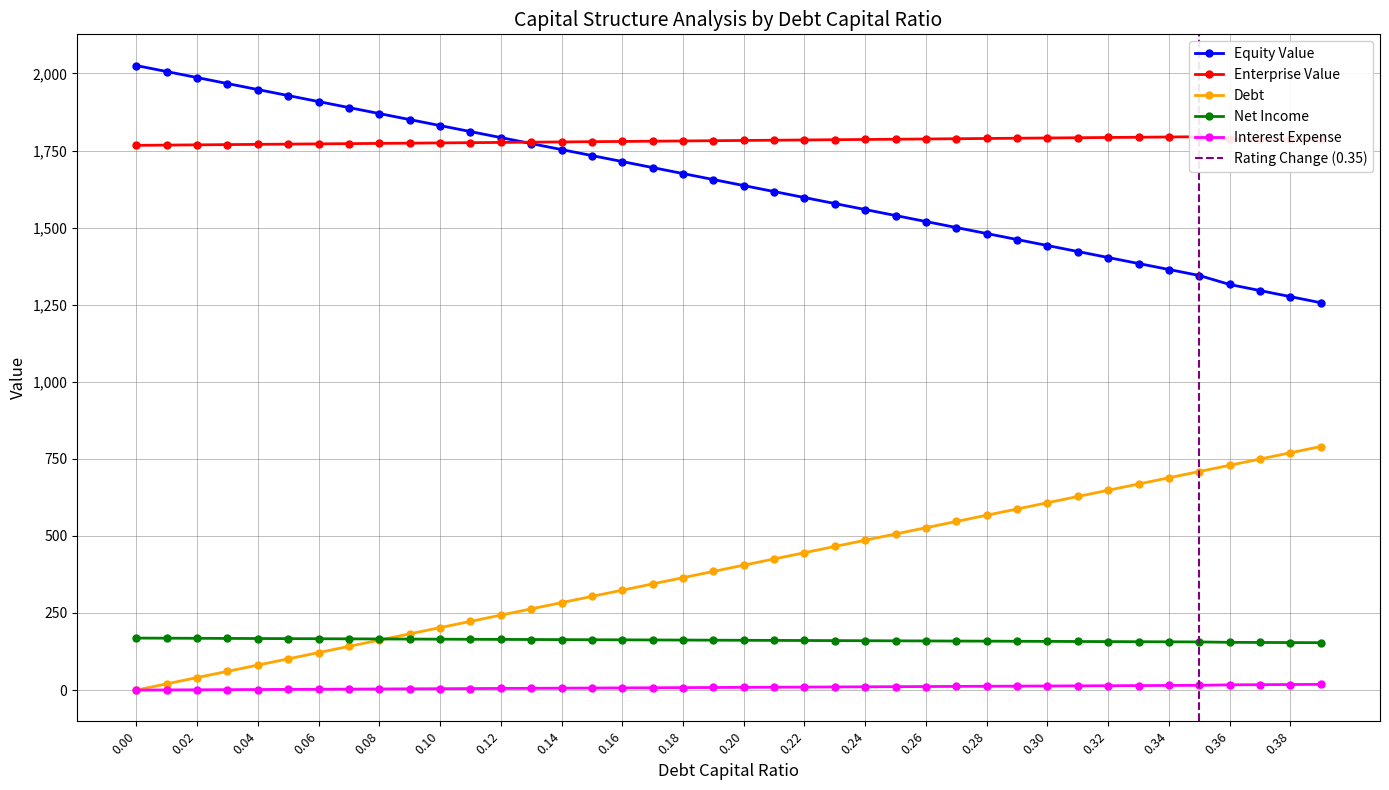

The value of Net Income at 0.00 is 91.9. True or false?

False